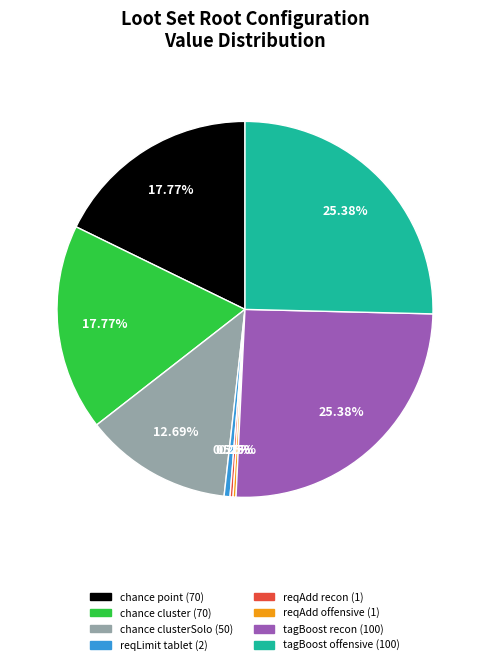

Is there a majority slice in this chart?

No